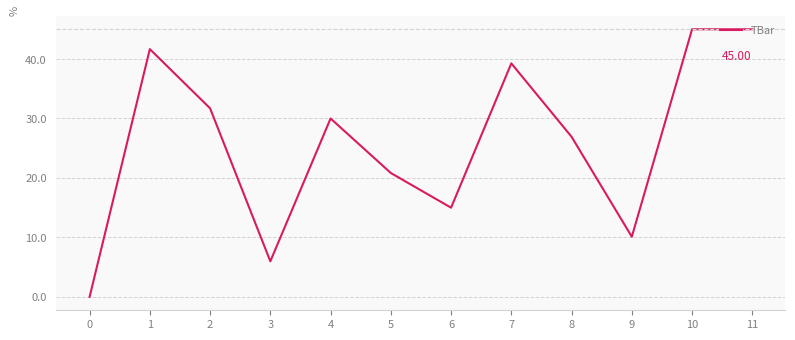

What is the change in value from 5 to 6?

-5.8